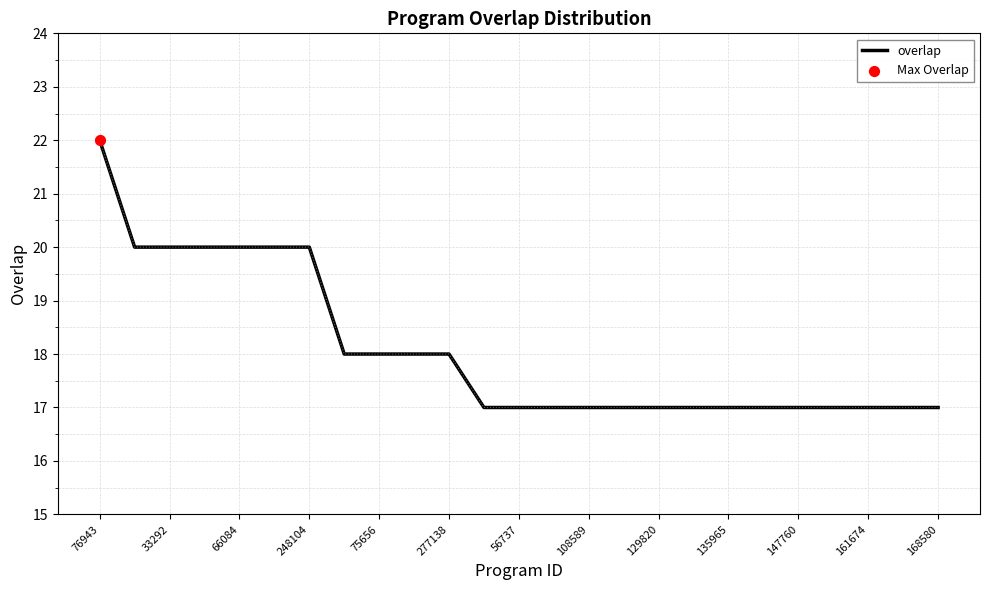

What is the smallest value displayed?

17